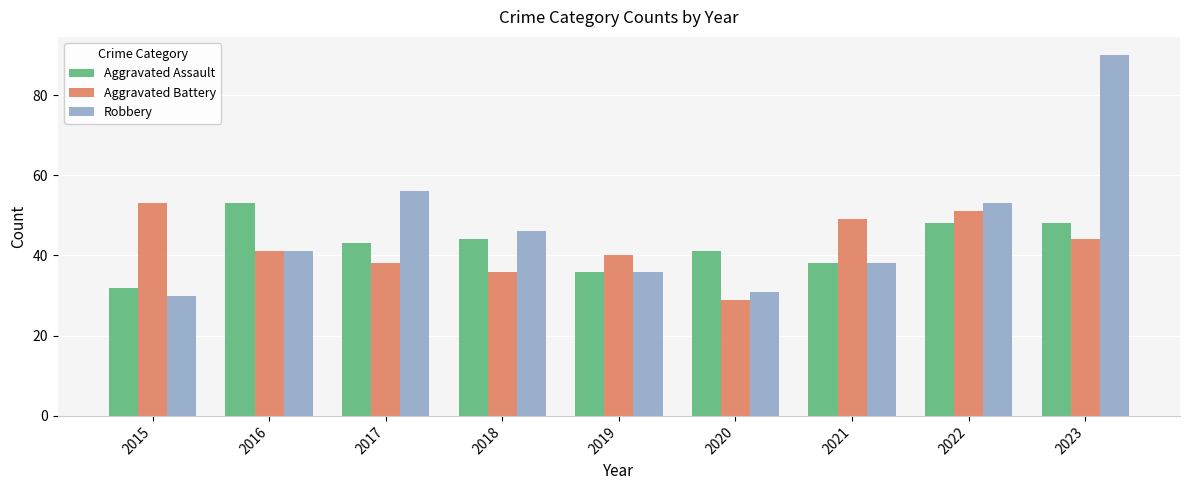

At which category does the chart reach its peak across all series?

2023